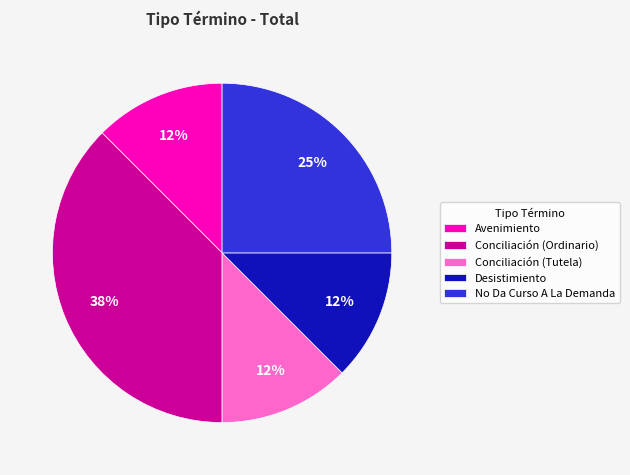

Combined, do Desistimiento and No Da Curso A La Demanda account for over 50%?

No